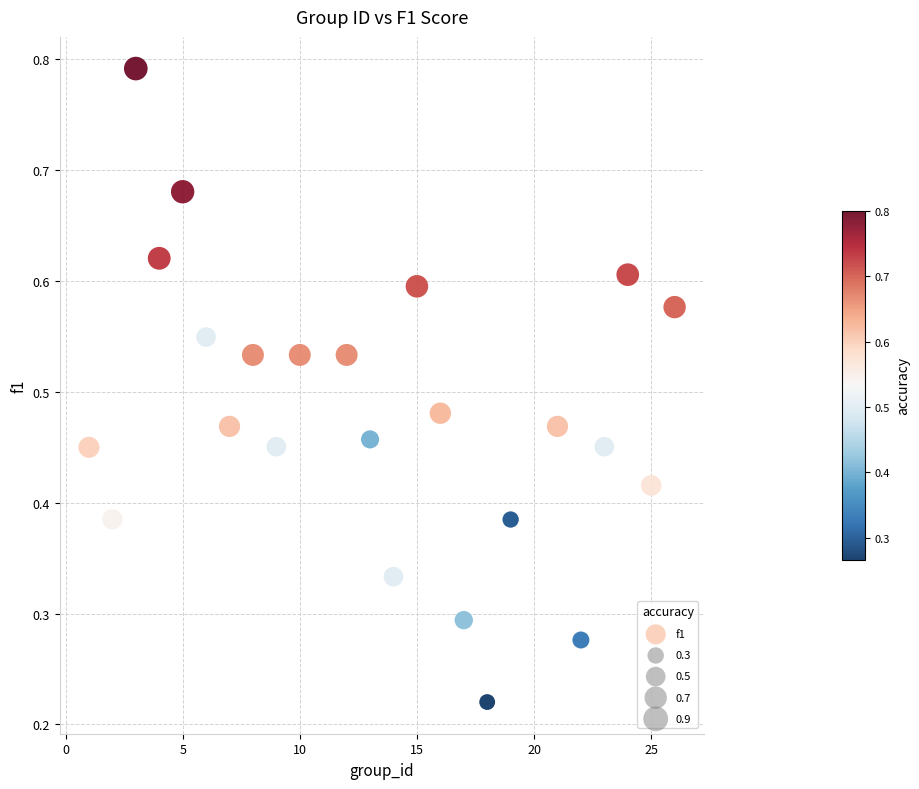

What is the range of X values (max minus min)?

25.0